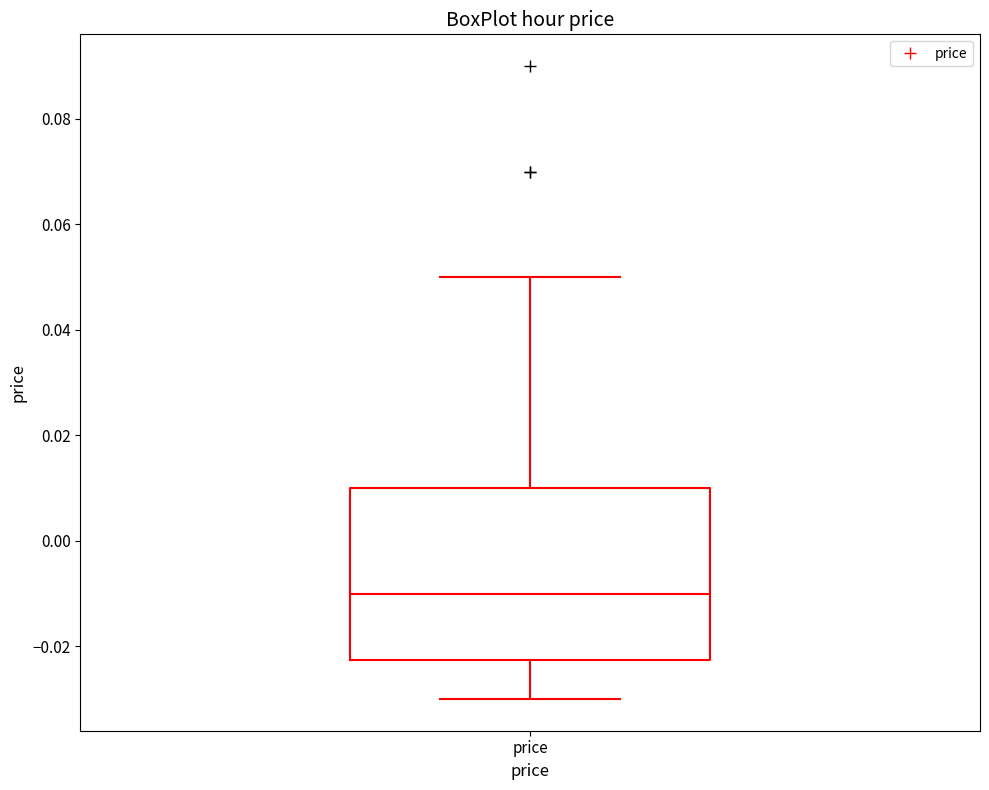

Where does the median line of the box for price sit on the y-axis? The values are not printed on the chart, so give them approximately, as read against the axis.

-0.010